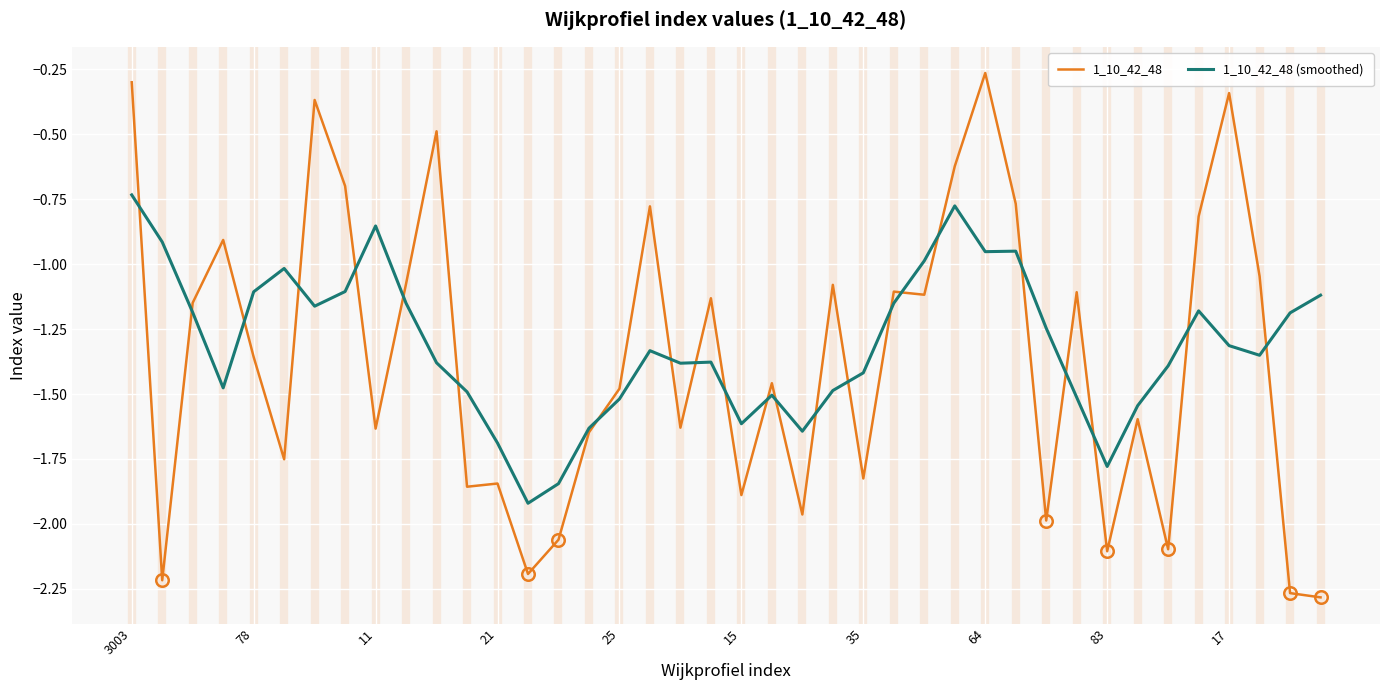

Which series has the largest range (max minus min)?

1_10_42_48